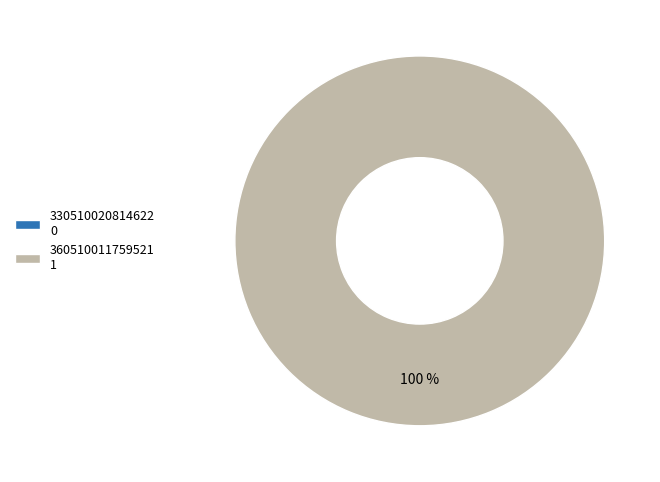

To the nearest percent, what is the combined percentage of 360510011759521 and 330510020814622?

100%